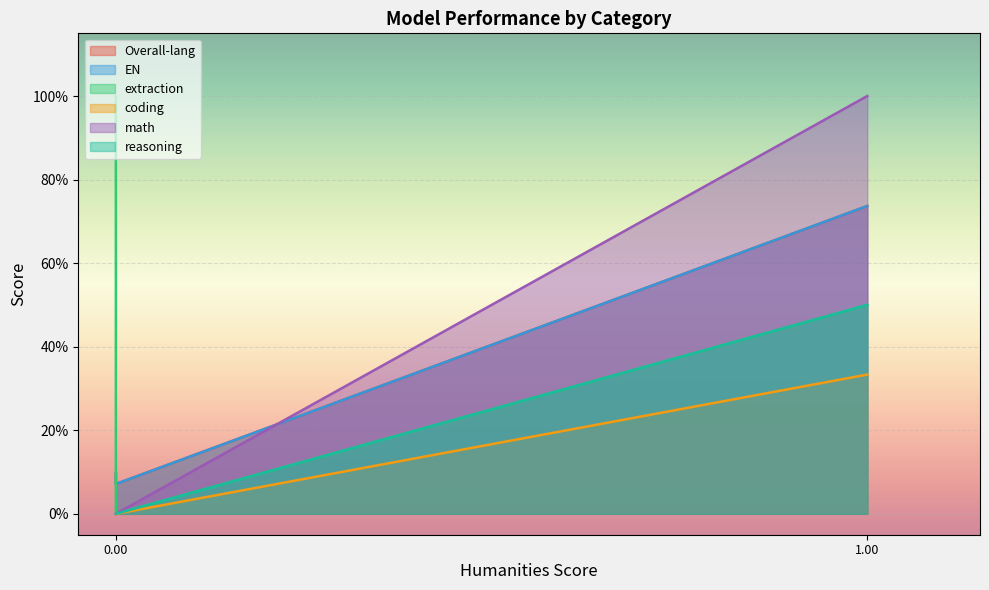

How many values in the extraction series exceed 0?

3